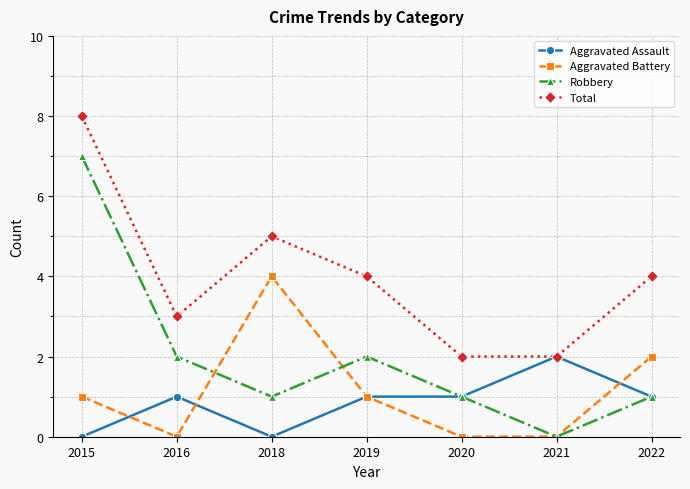

At 2015, list the series in order from largest to smallest.

Total, Robbery, Aggravated Battery, Aggravated Assault